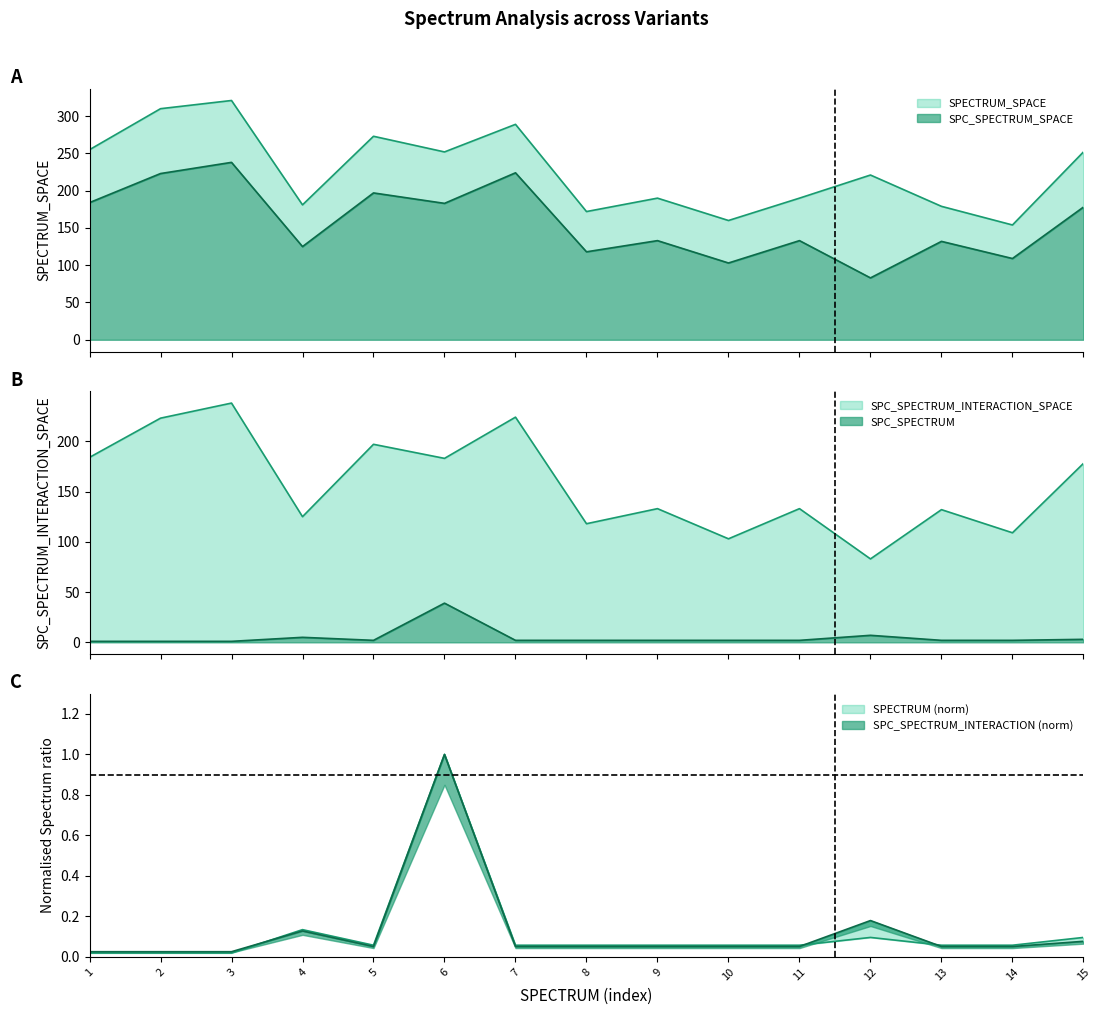

What is the difference between the second highest and second lowest values in the SPC_SPECTRUM_INTERACTION series?

0.2